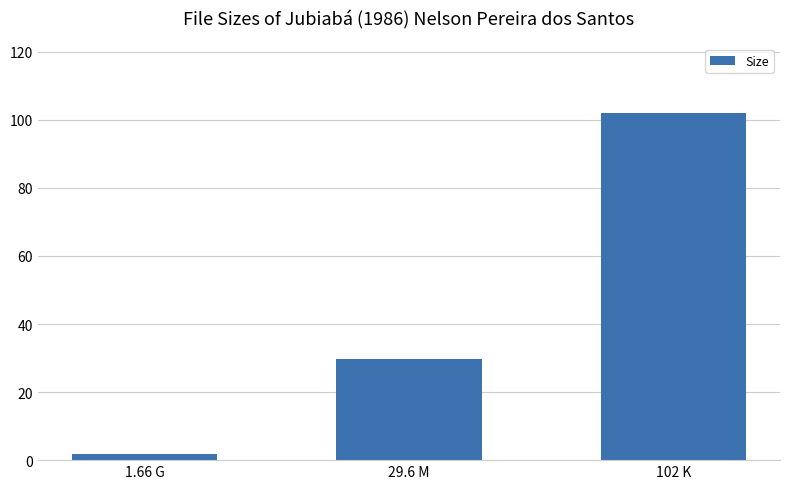

How many values are below 29?

1